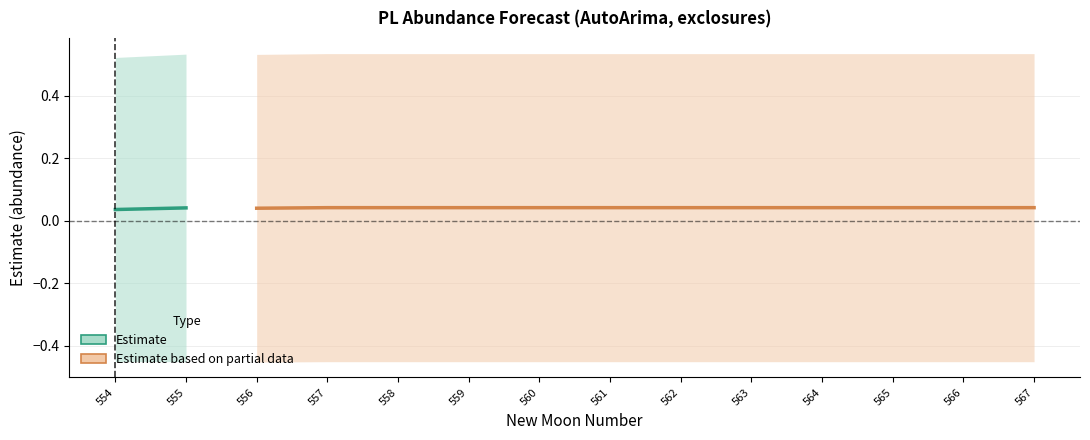

What is the difference between the highest and lowest values at 565?

1.0